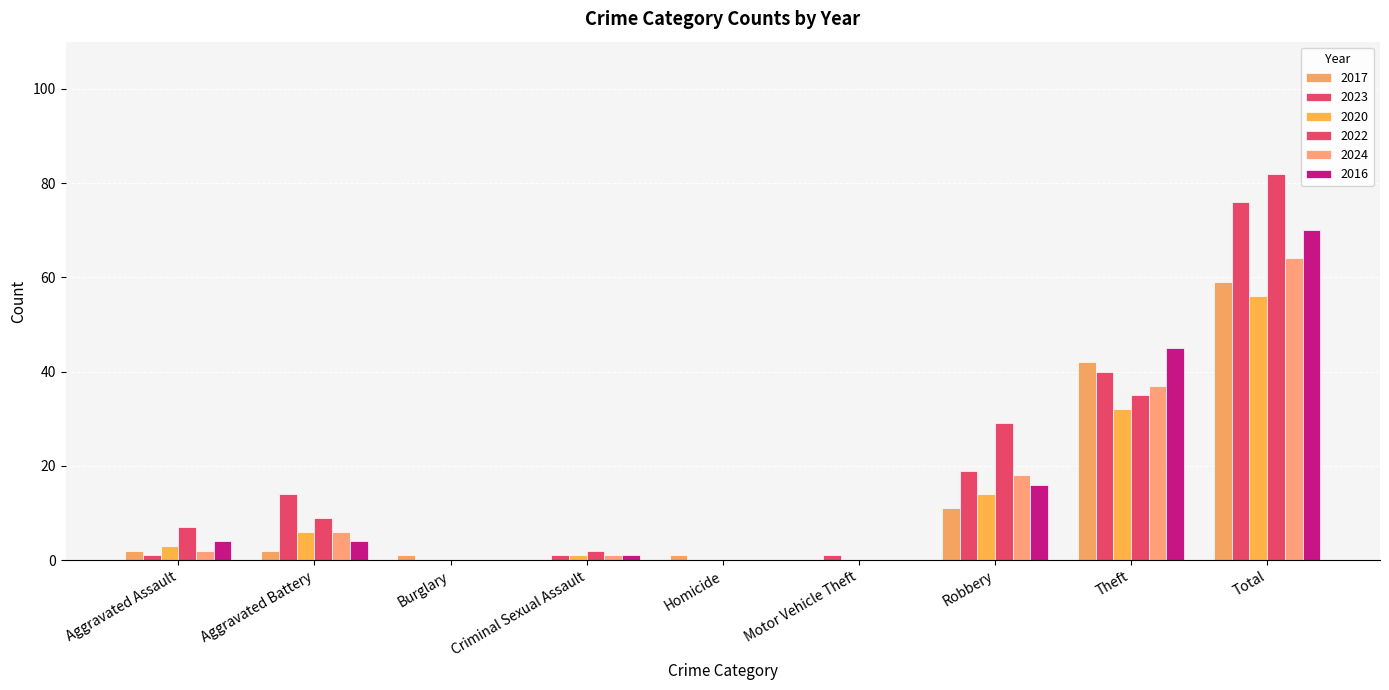

Count the number of data series in this chart.

6